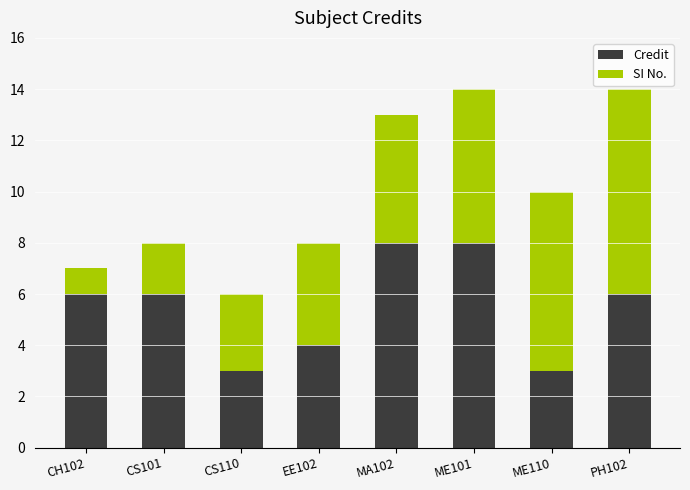

What is the sum of the Credit values at CS101 and EE102?

10